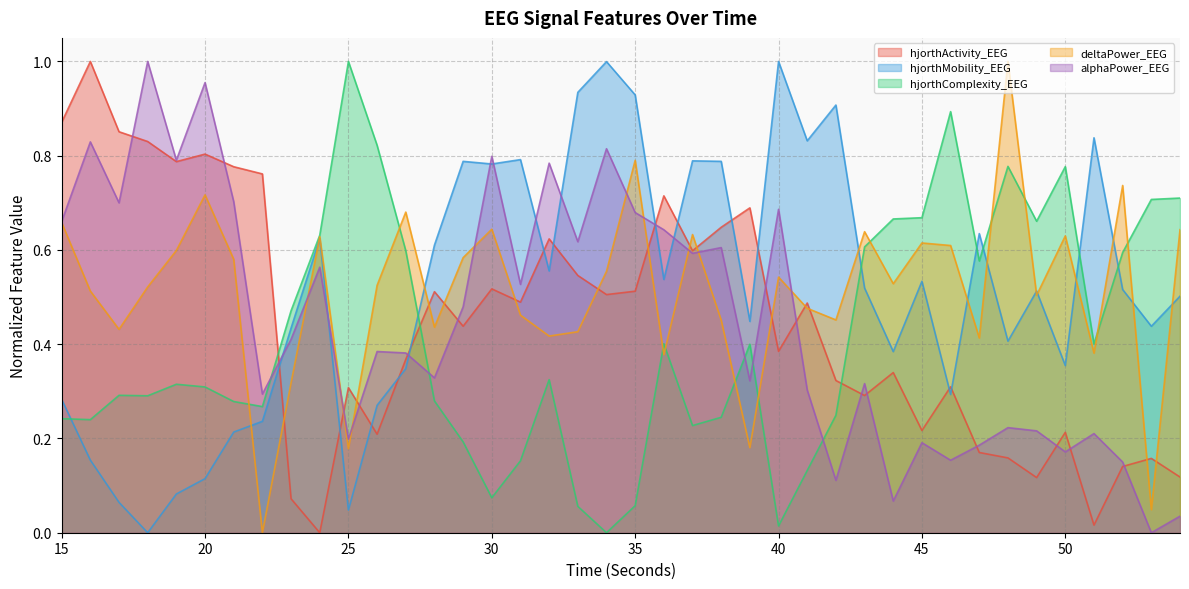

At how many categories does at least one series exceed 0?

40